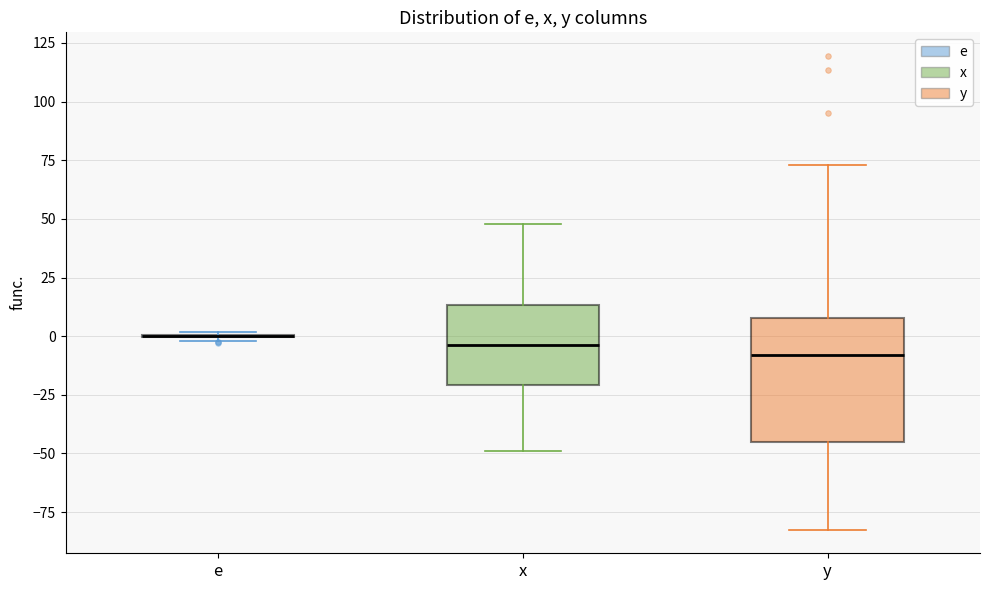

Reading left to right, transcribe this box plot: for each box, give where its median line is, the range the box spans, and where its two whiskers end, as read against the y-axis. The values are not printed on the chart, so give them approximately, as read against the axis.

e: box collapsed to a line at 0, whiskers 0 to 0
x: median -5, box -20 to 15, whiskers -50 to 50
y: median -10, box -45 to 10, whiskers -80 to 75